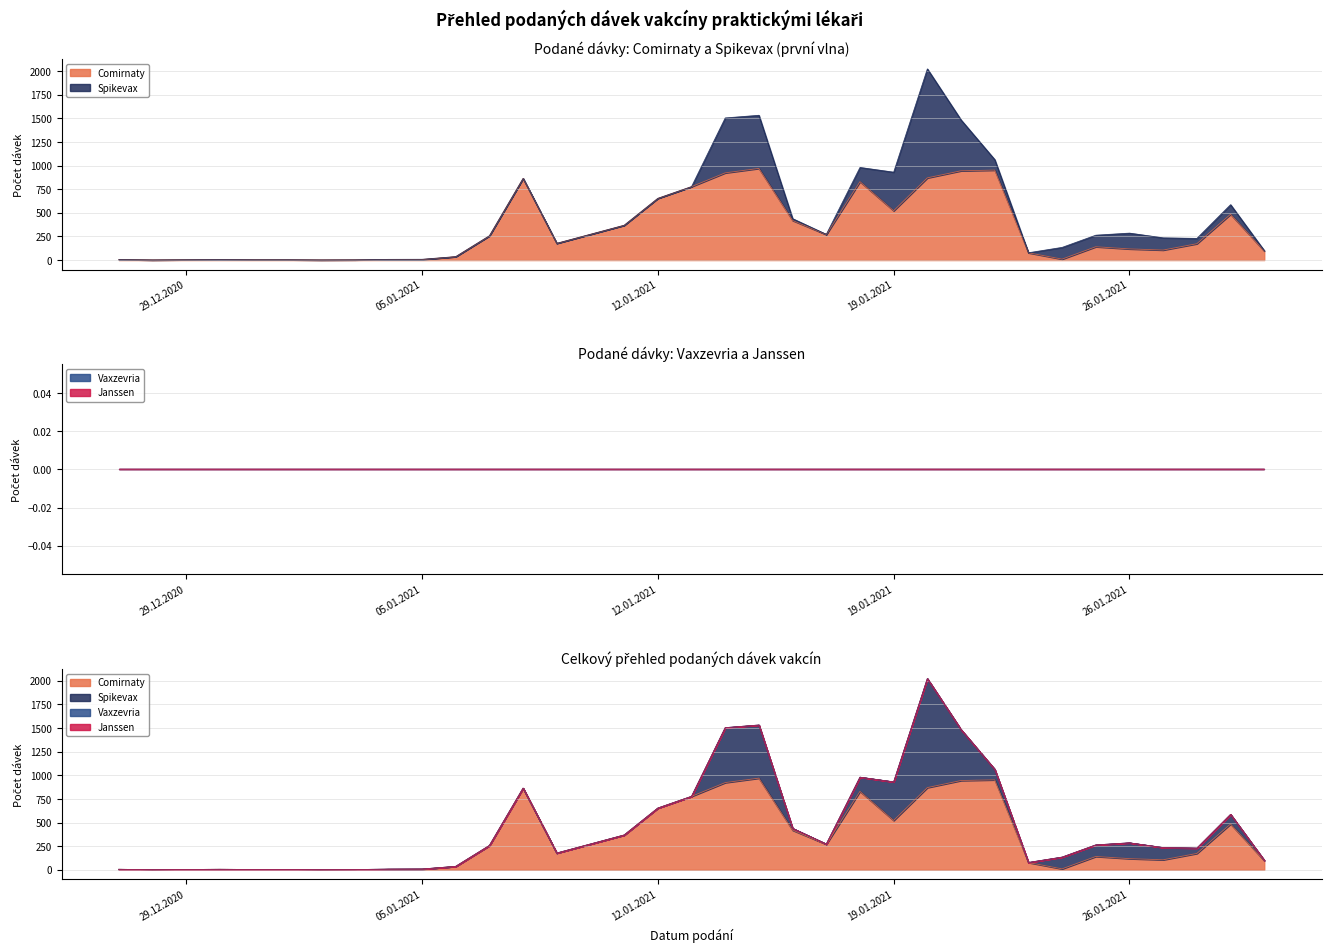

Which category has the highest value across all series?

20.01.2021